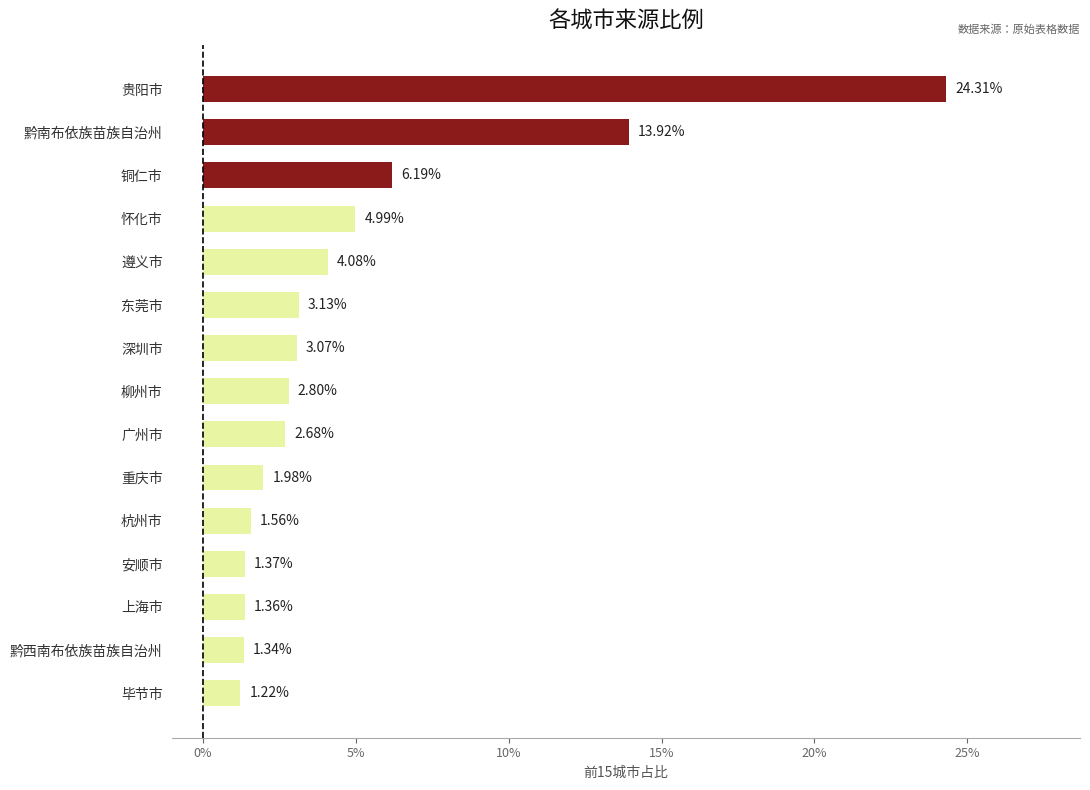

Which has a higher value, 上海市 or 怀化市?

怀化市